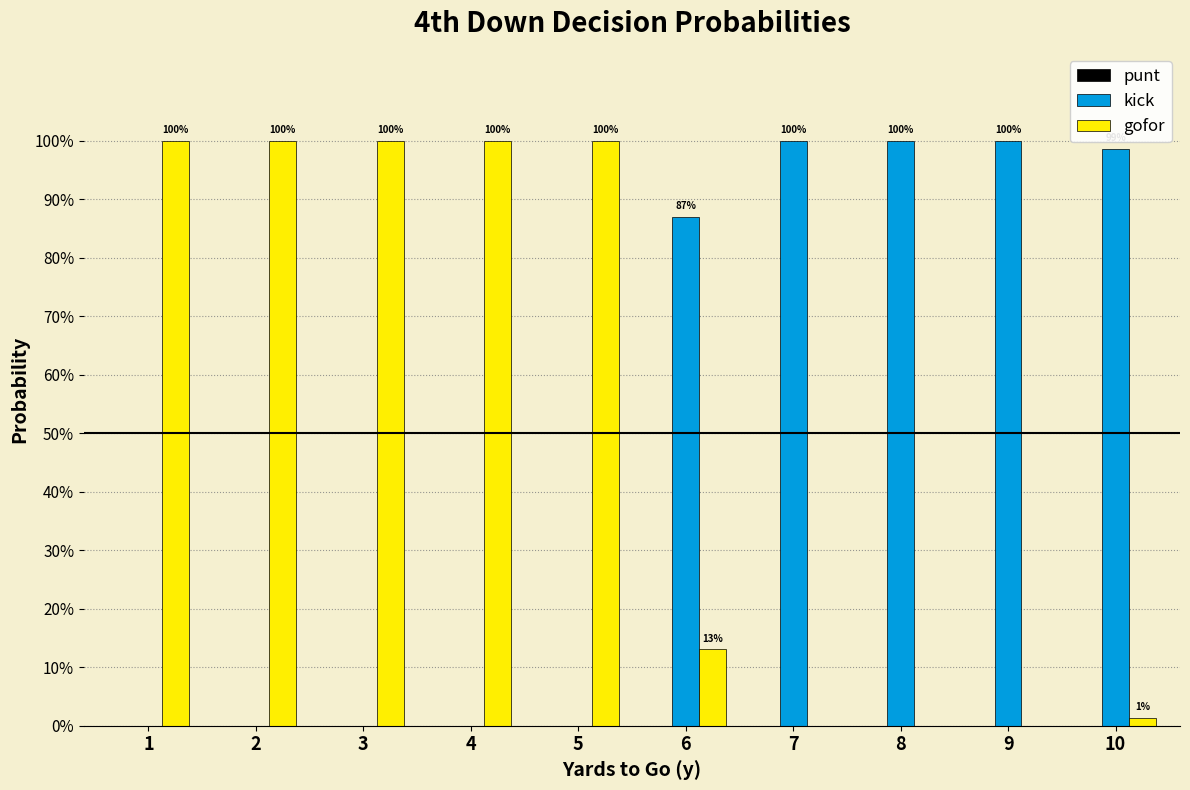

Are the bars horizontal?

No